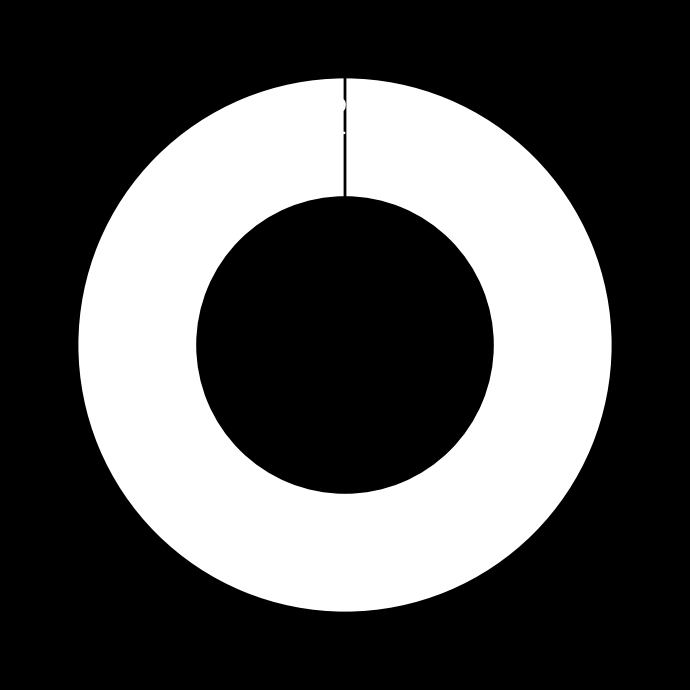

The DL slice represents 0% of the pie. True or false?

True